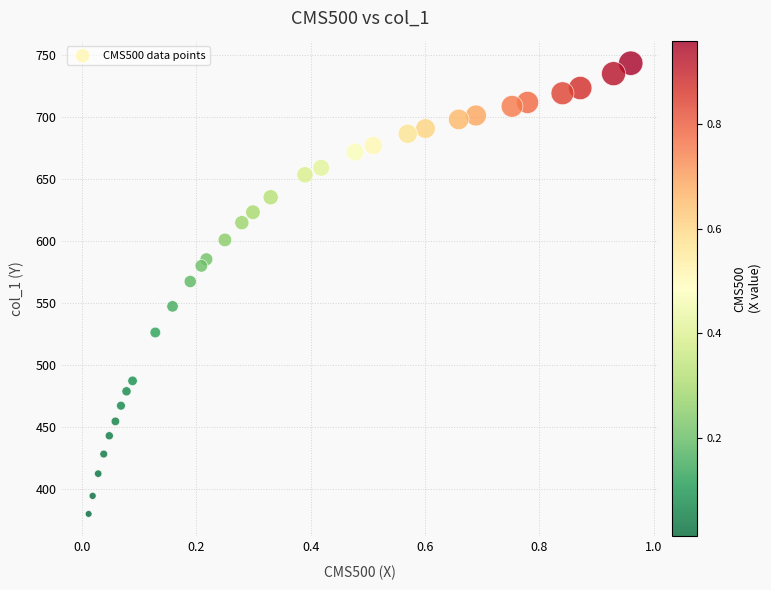

What is the range of X values (max minus min)?

0.9